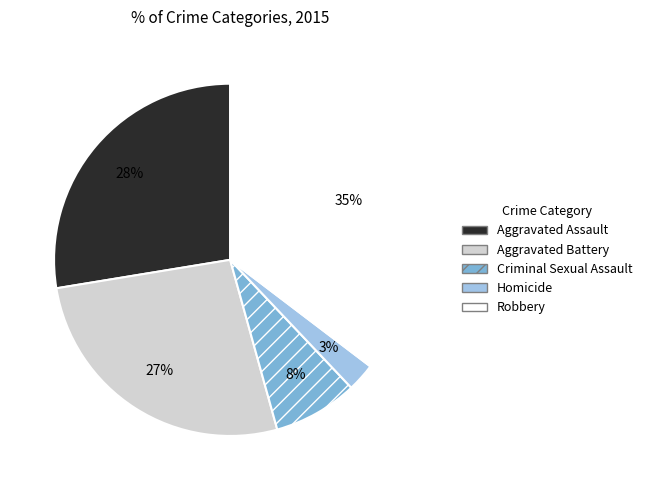

What is the largest slice in the pie chart?

Robbery